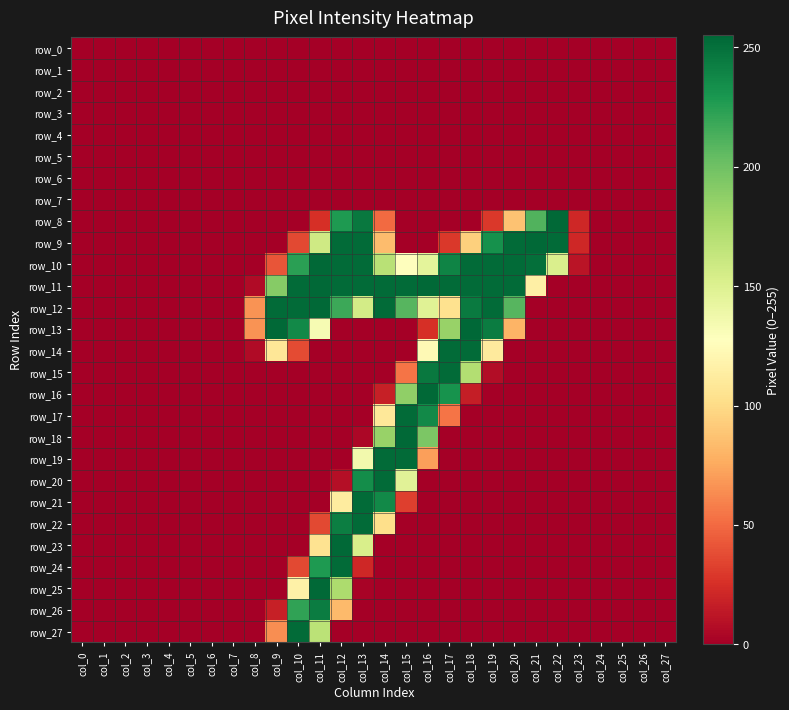

At which label is row_1 closest to 0?

col_0